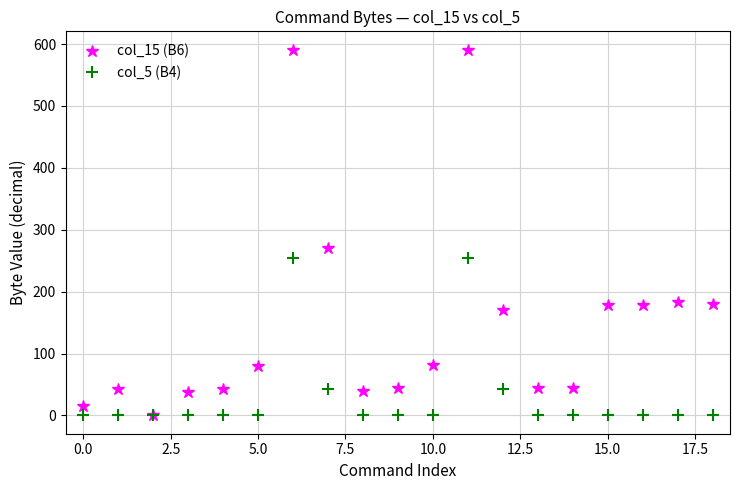

What is the maximum value shown in the chart?

591